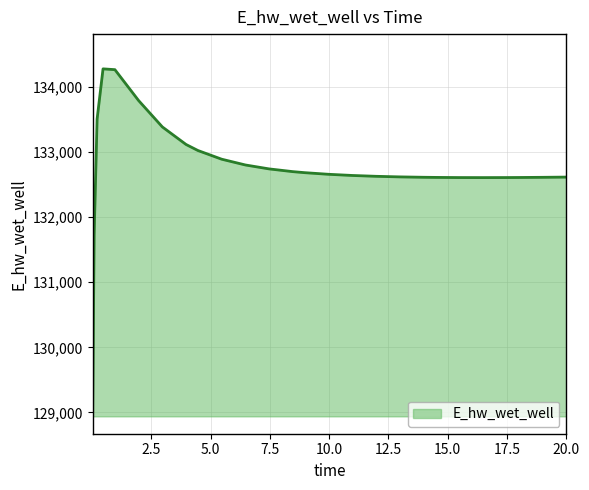

What is the difference between the maximum and minimum values?

5338.1